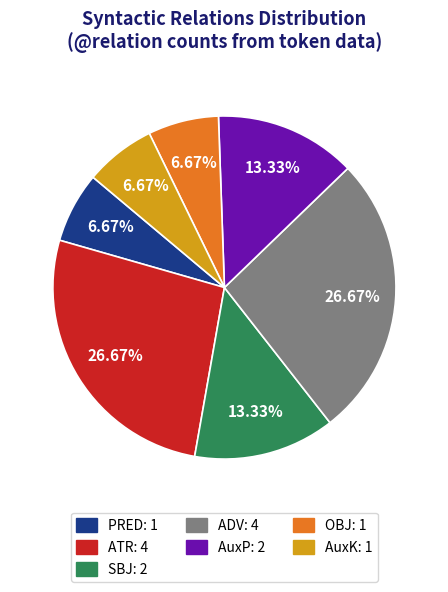

The OBJ slice represents 7% of the pie. True or false?

True